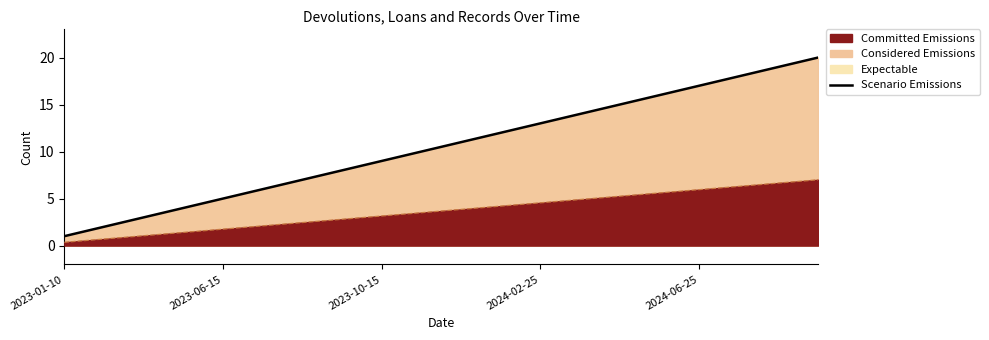

What is the ratio of the value at 15 to the value at 2023-06-15?

8.0